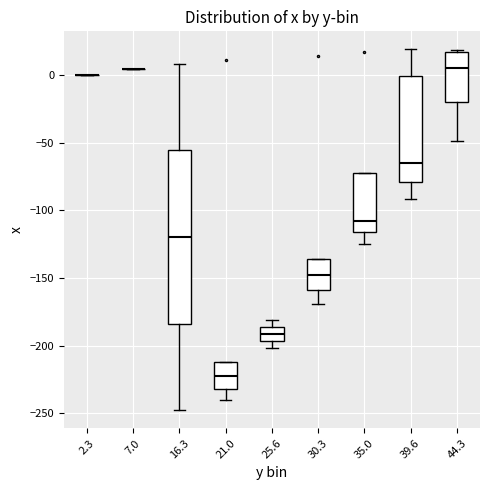

Comparing the boxes themselves (not the whiskers), which one is the tallest?

16.3